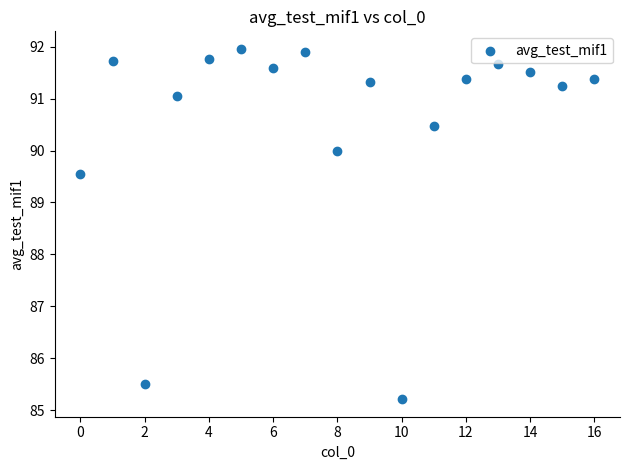

What is the range of X values (max minus min)?

16.0